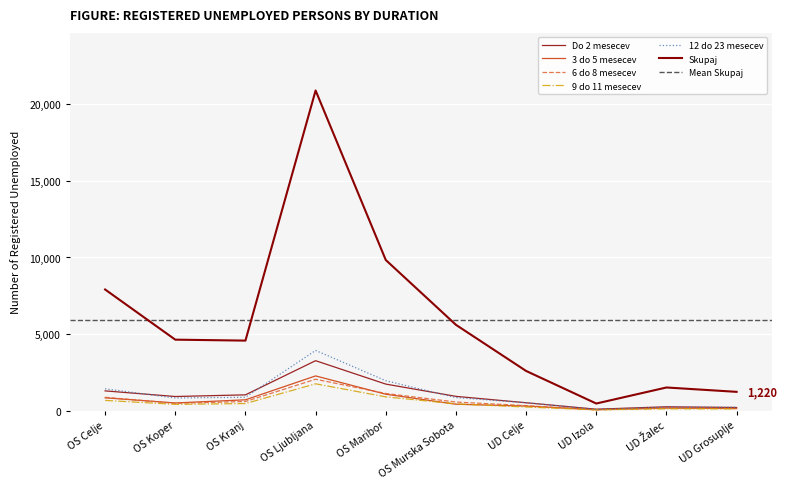

True or false: 12 do 23 mesecev has a value of 818 at OS Koper.

True